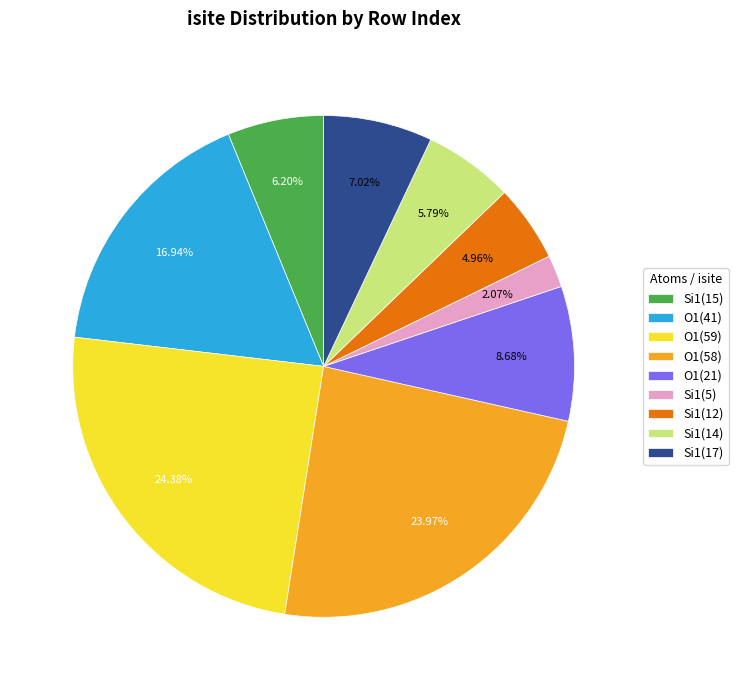

Combined, do Si1(5) and Si1(14) account for over 50%?

No